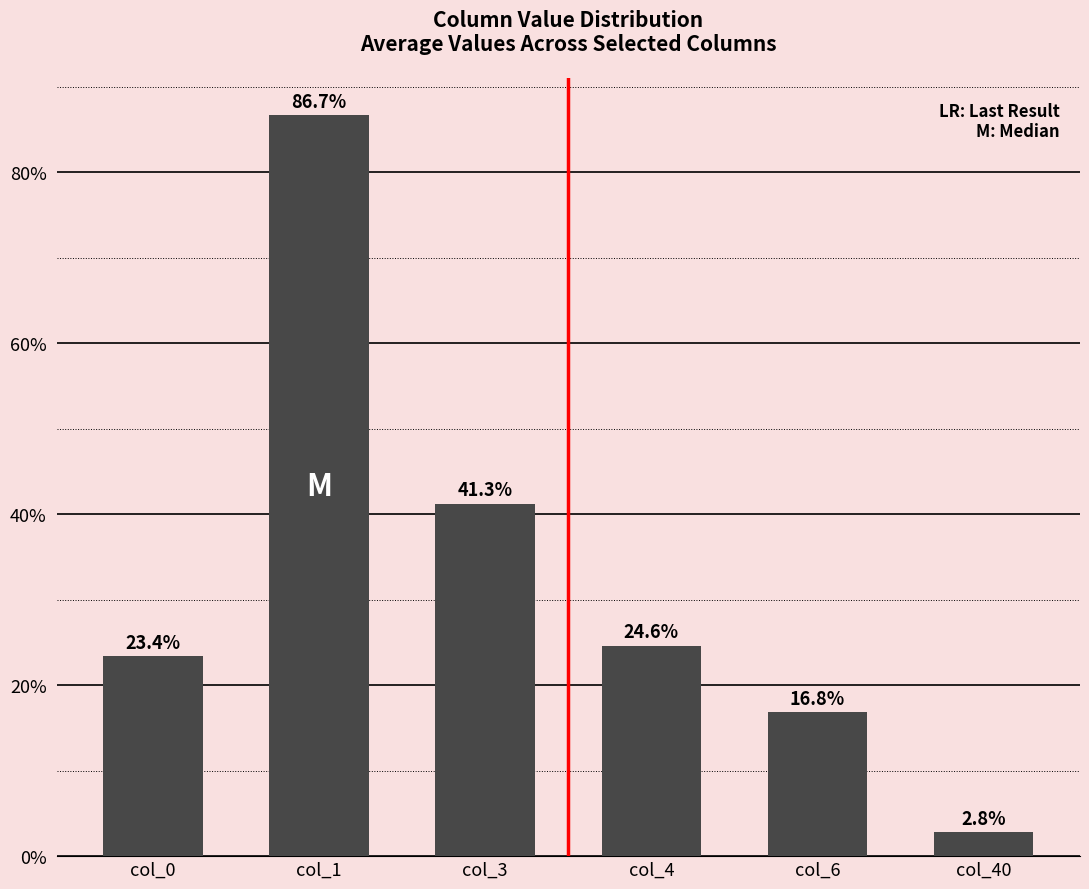

Is it true that the value at col_0 is 23.4?

True